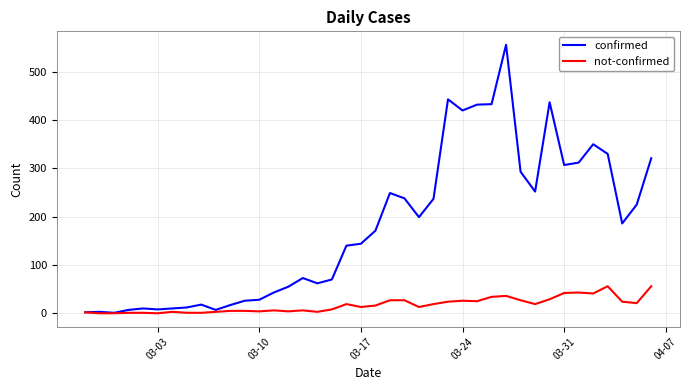

What are all the series names shown in the legend?

confirmed, not-confirmed